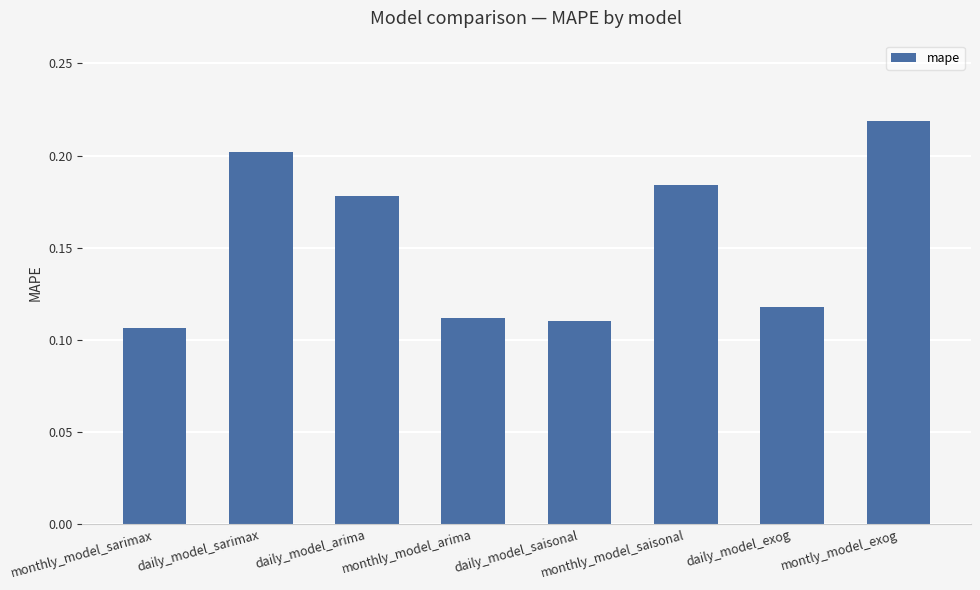

What is the label of the 2nd bar from the left?

daily_model_sarimax